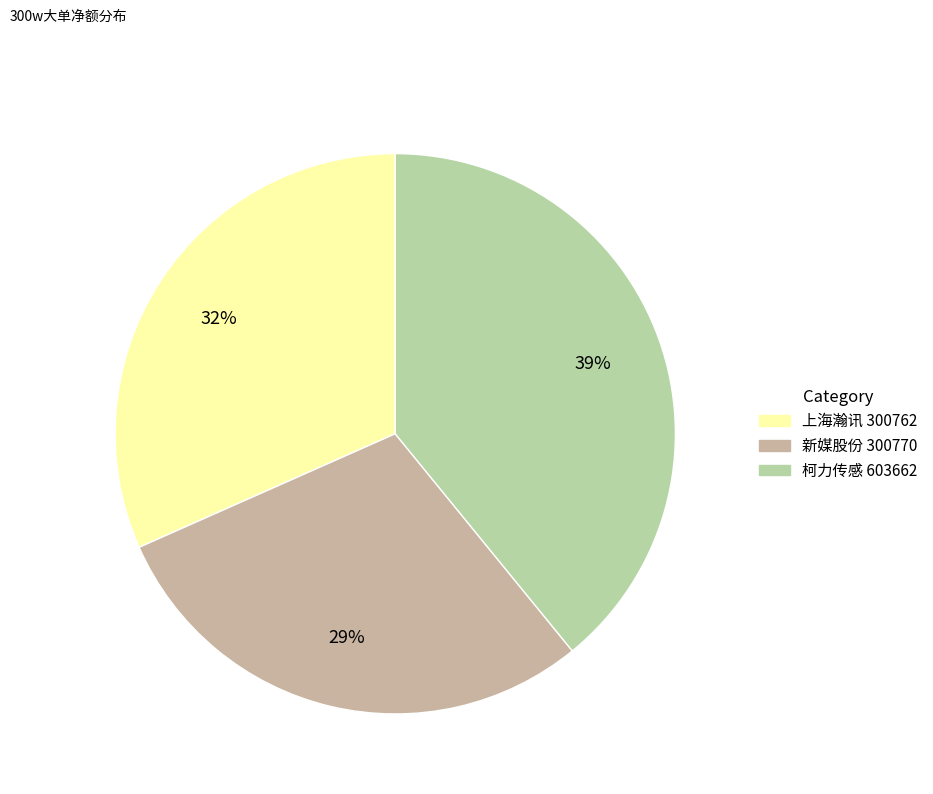

How many slices are in this pie chart?

3